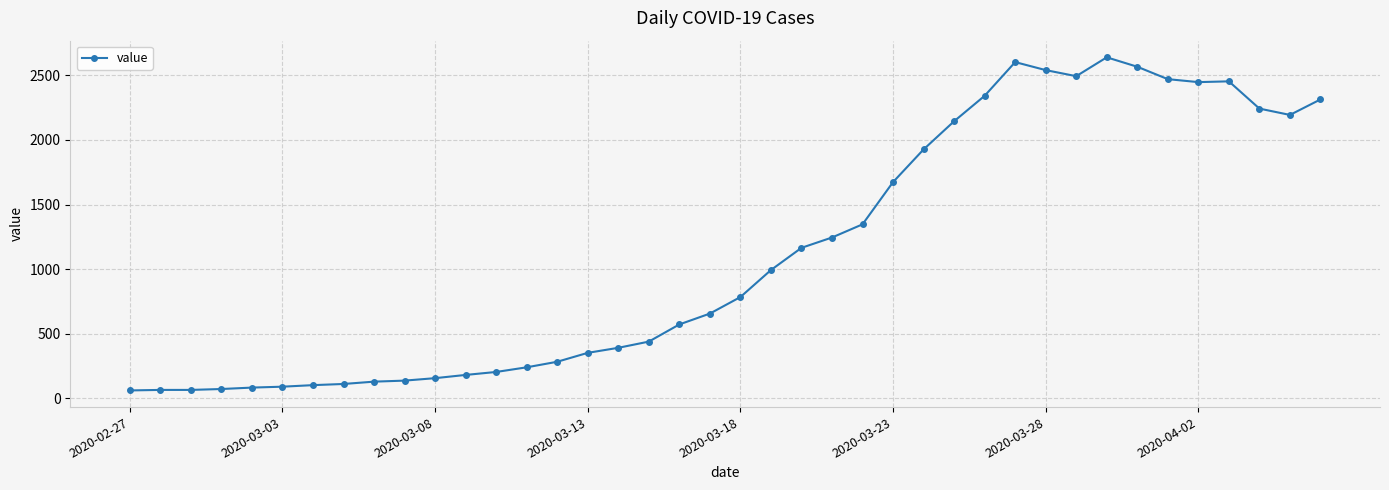

What is the difference between the maximum and minimum values?

2579